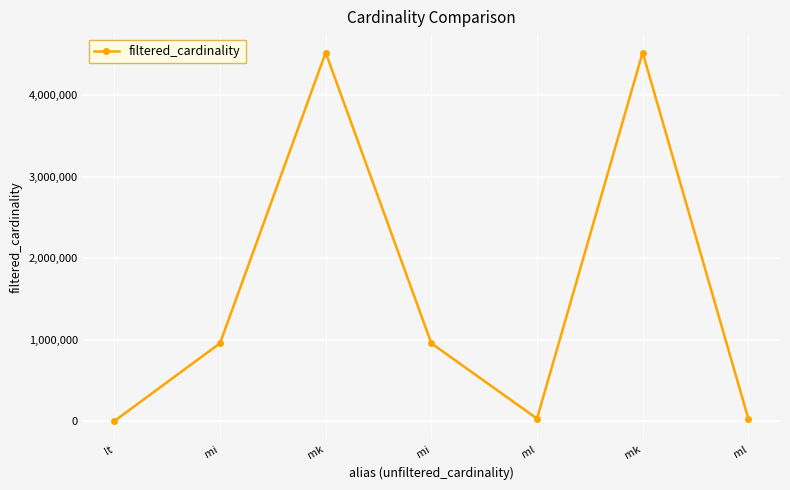

What is the difference between the second highest and minimum values?

4523929